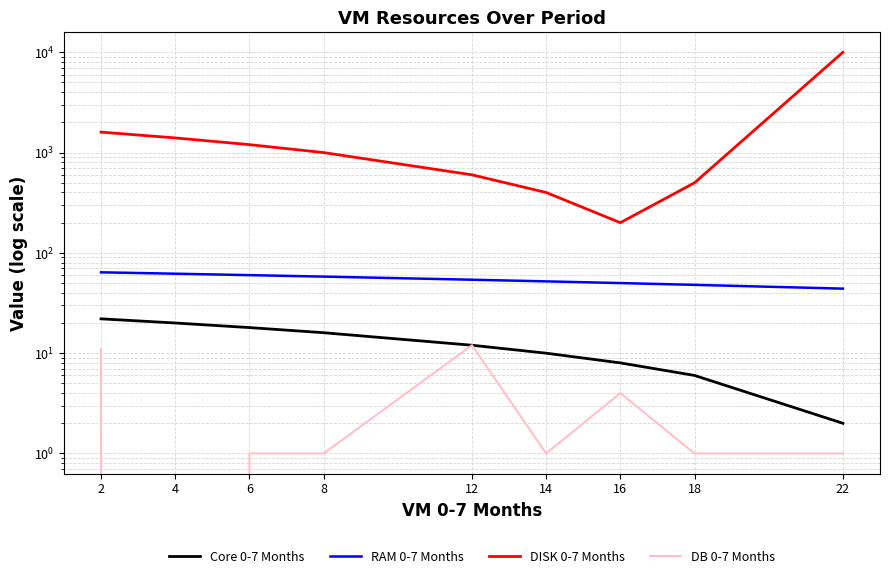

How many distinct data groups are displayed?

4